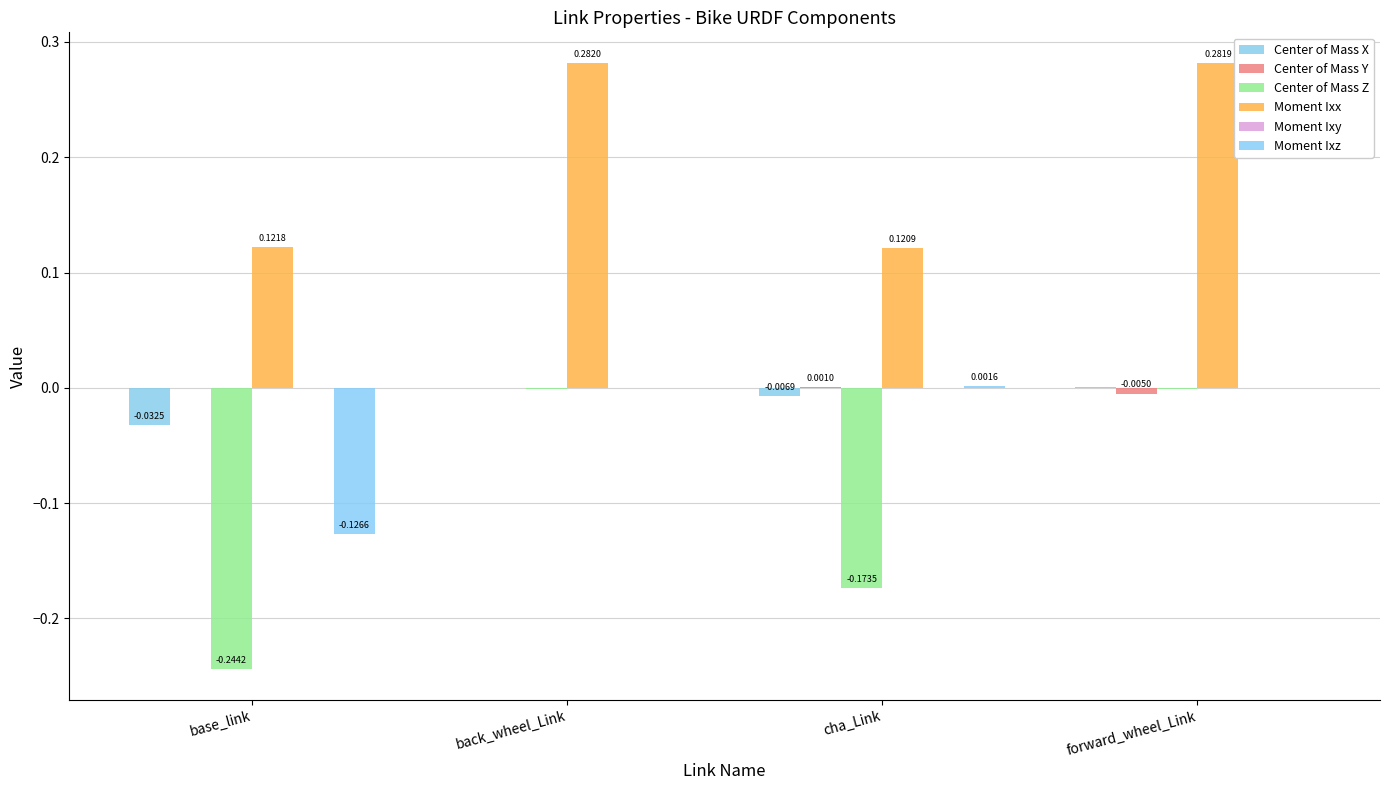

Is the value of Moment Ixz at back_wheel_Link greater than the value of Center of Mass Z at base_link?

Yes